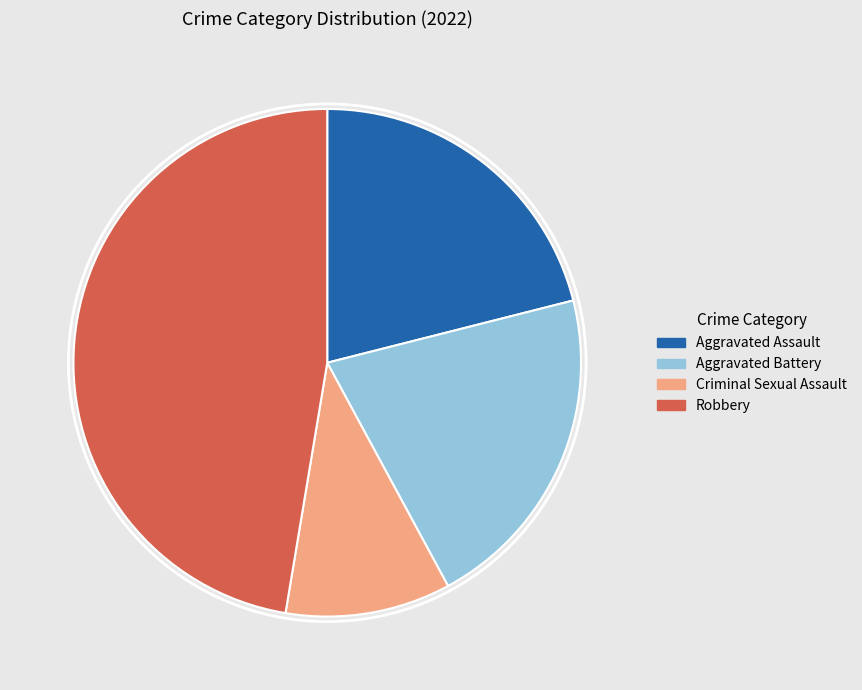

Does any single category account for the majority?

No